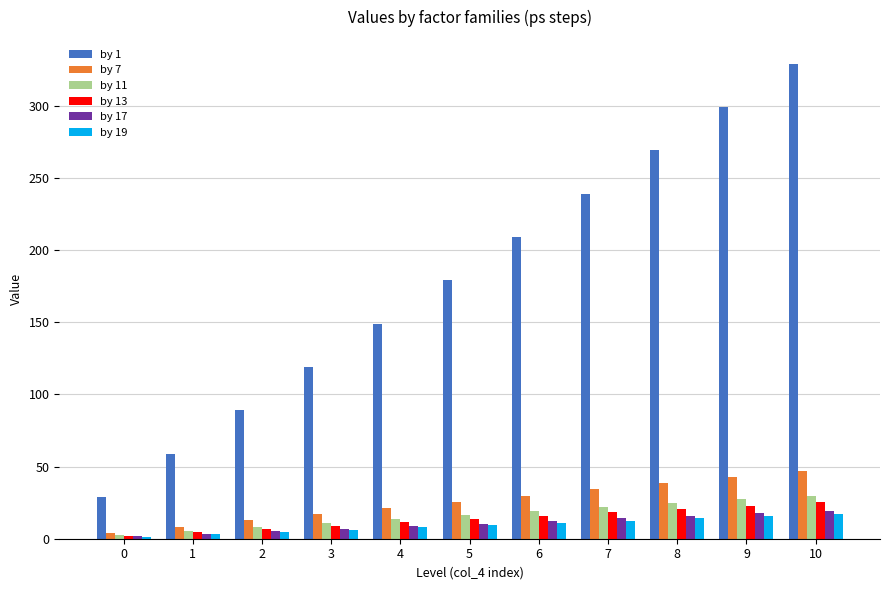

The value of by 17 at 9 is 29.5. True or false?

False